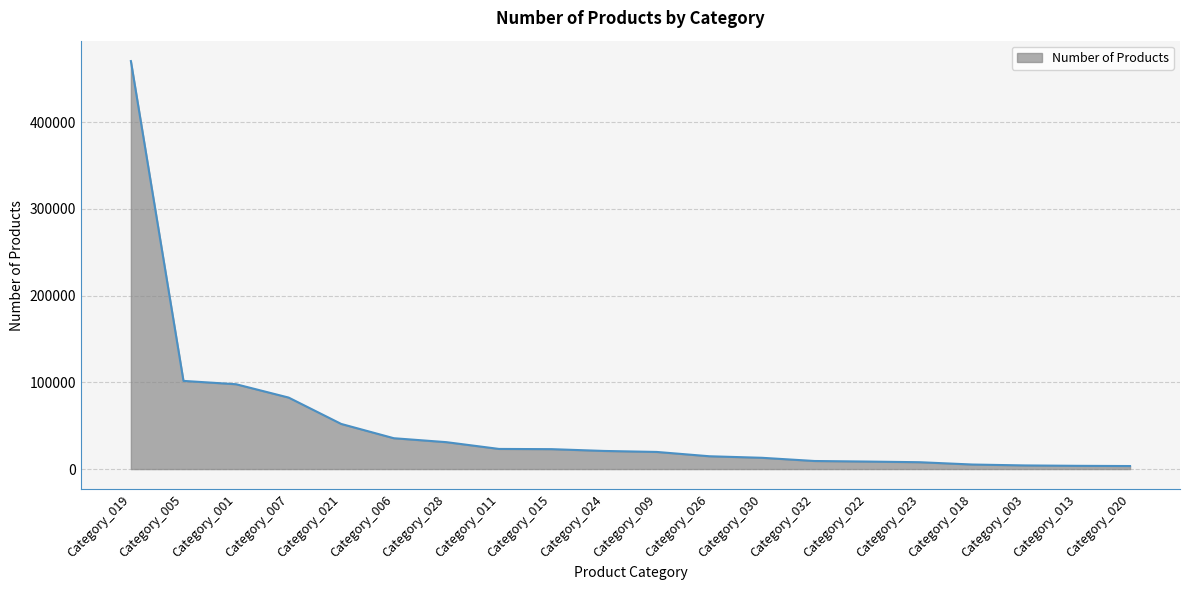

What is the change in value from Category_007 to Category_018?

-77163